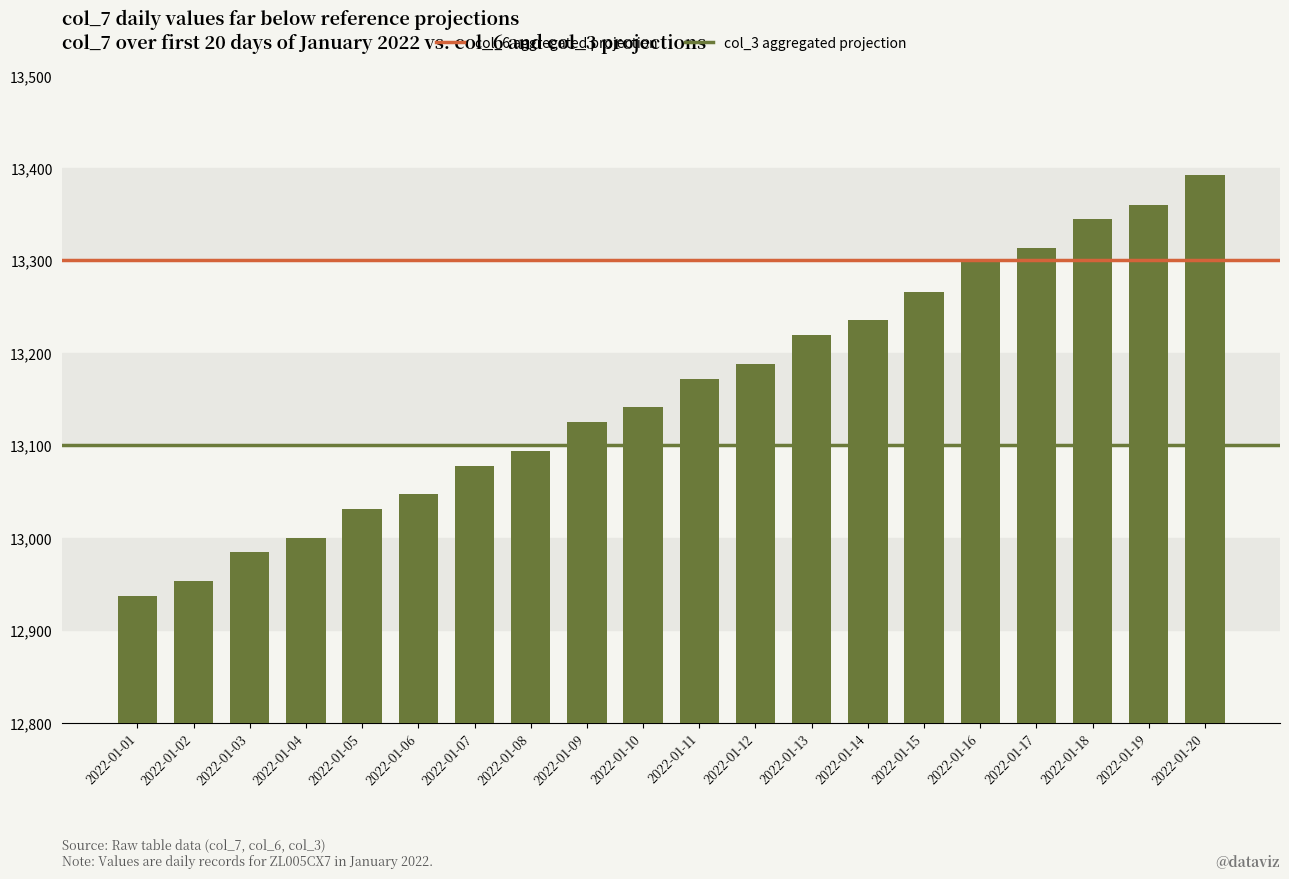

Reading left to right, extract all data points from this chart.

2022-01-01=12937	2022-01-02=12953	2022-01-03=12984	2022-01-04=13000	2022-01-05=13031	2022-01-06=13047	2022-01-07=13078	2022-01-08=13094	2022-01-09=13125	2022-01-10=13141	2022-01-11=13172	2022-01-12=13188	2022-01-13=13219	2022-01-14=13235	2022-01-15=13266	2022-01-16=13298	2022-01-17=13313	2022-01-18=13345	2022-01-19=13360	2022-01-20=13392